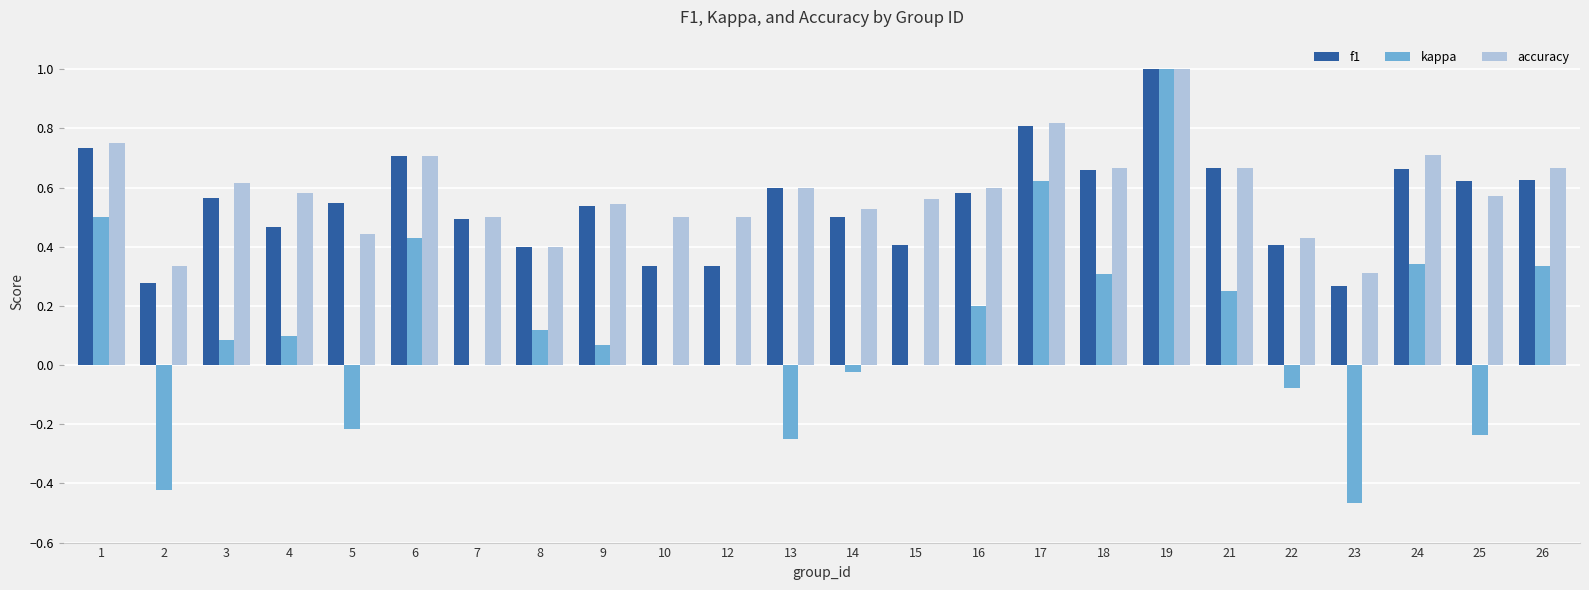

Which series has the widest spread of values?

kappa